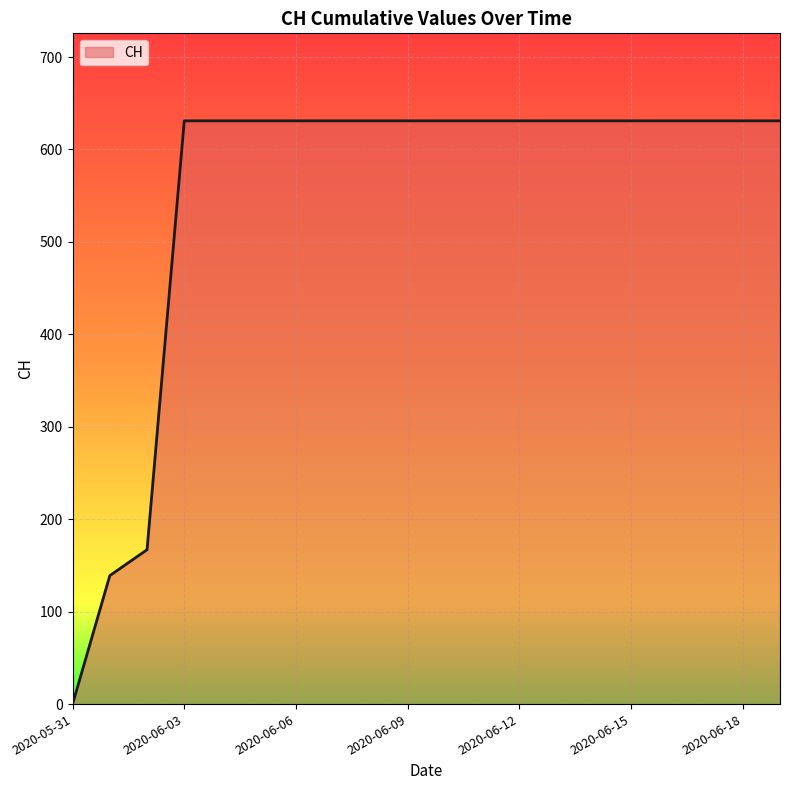

What is the maximum value shown in the chart?

631